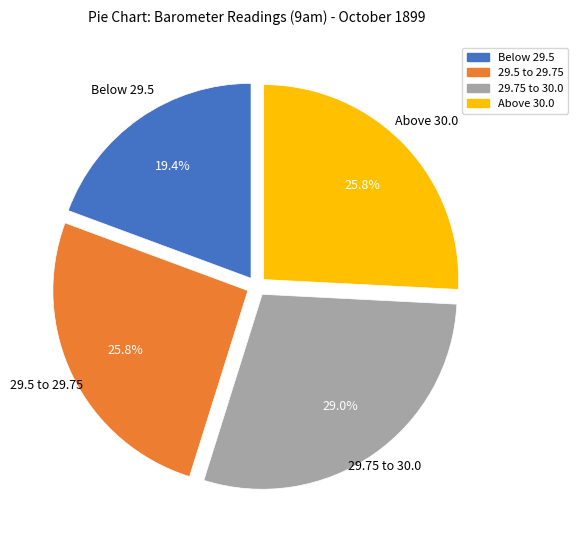

Is there a majority slice in this chart?

No